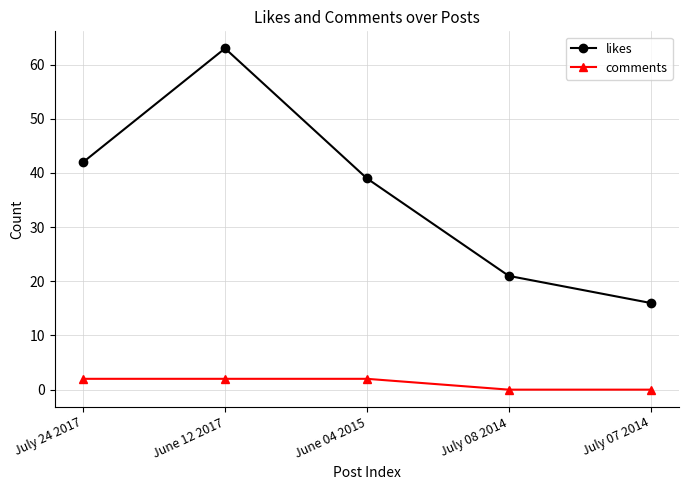

How many lines are shown in the chart?

2